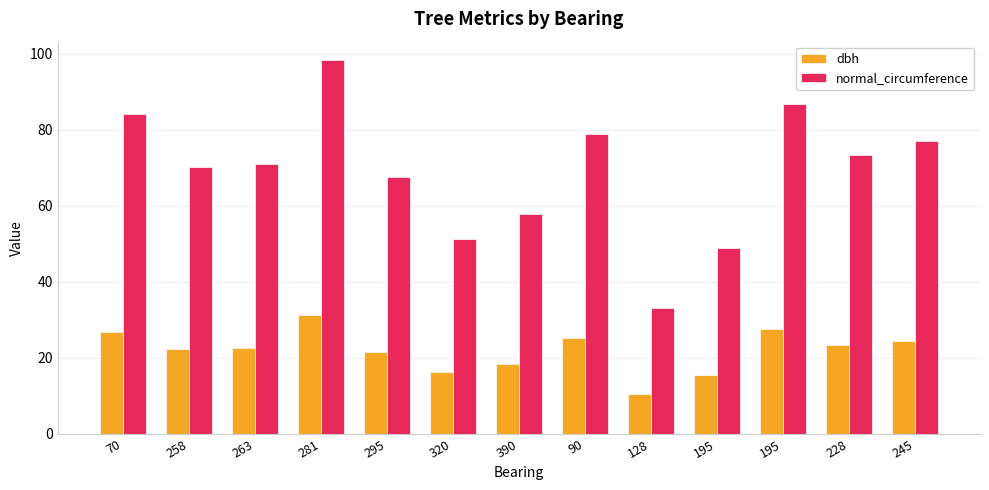

The value of normal_circumference at 281 is 98.3. True or false?

True